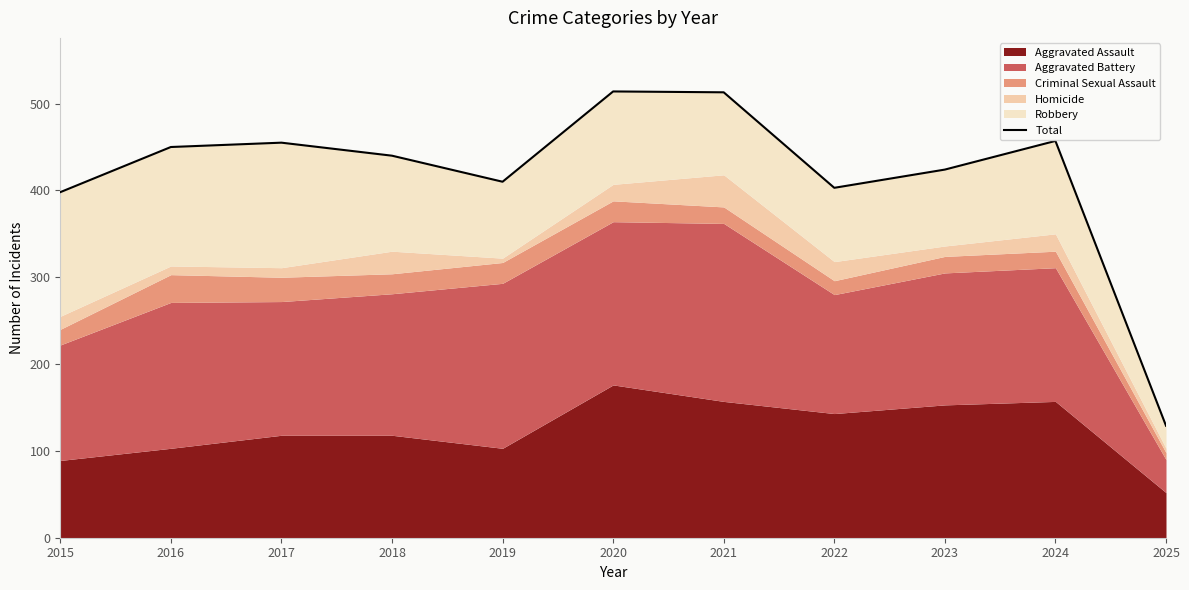

At which label does the data first exceed 440?

2016